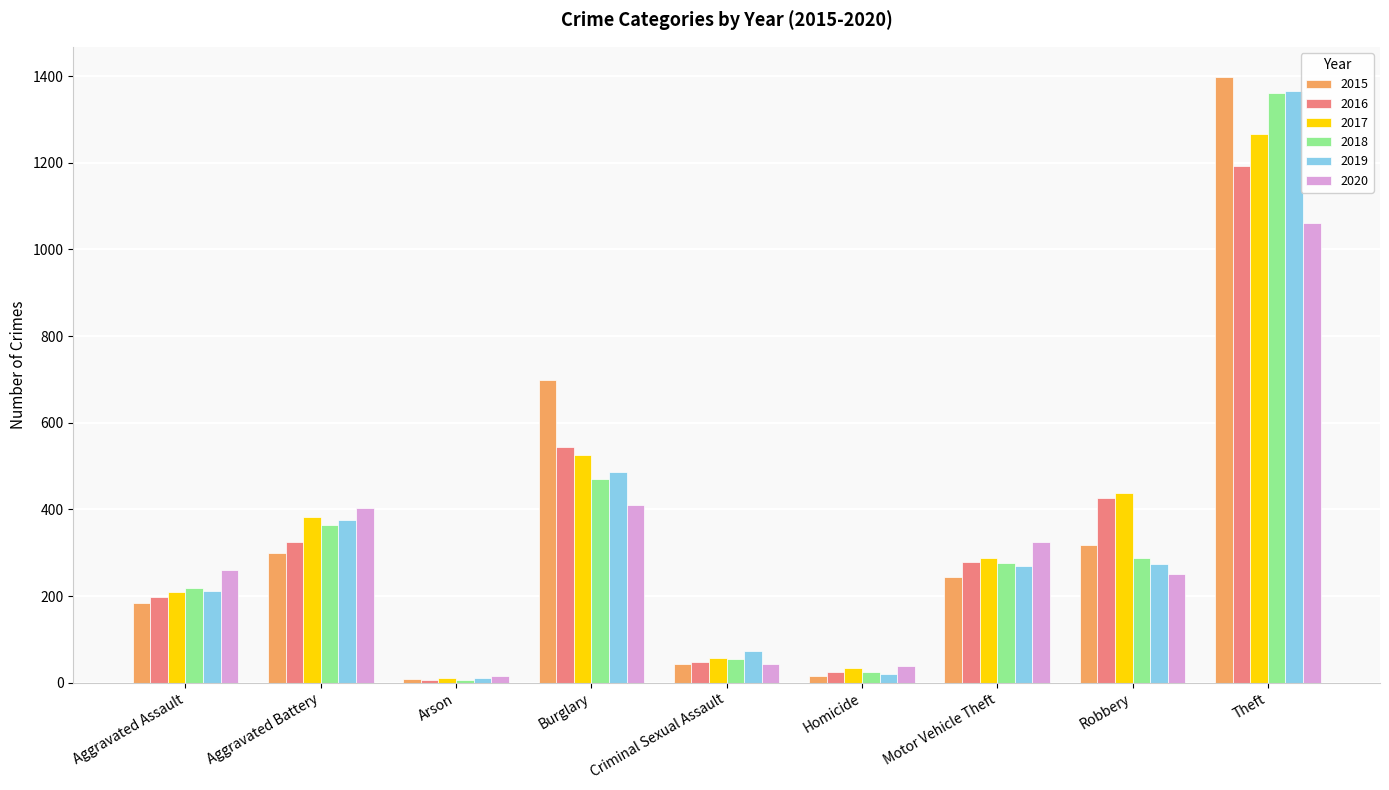

What is the average value of the 2018 series?

340